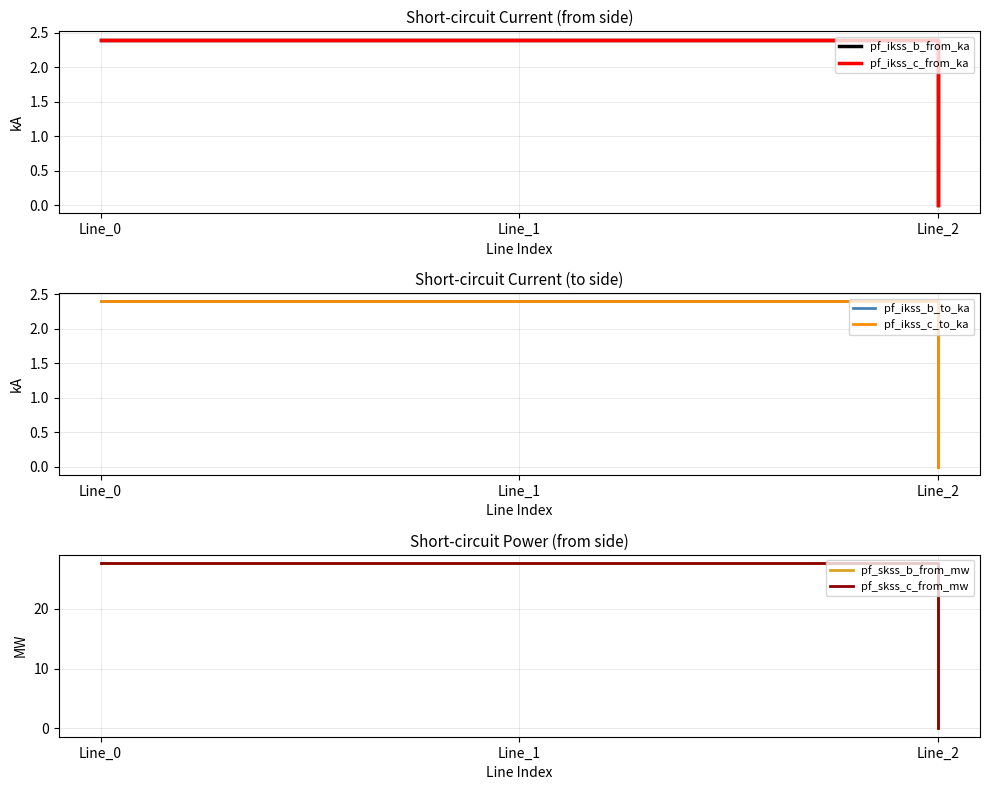

Does the chart display data point markers on the line(s)?

No